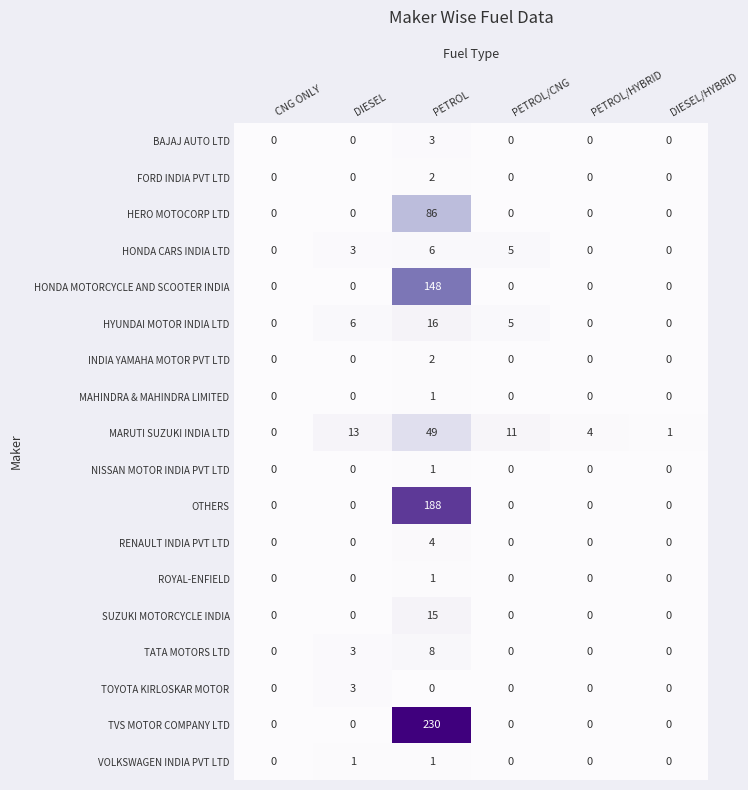

At which category does the chart reach its peak across all series?

PETROL